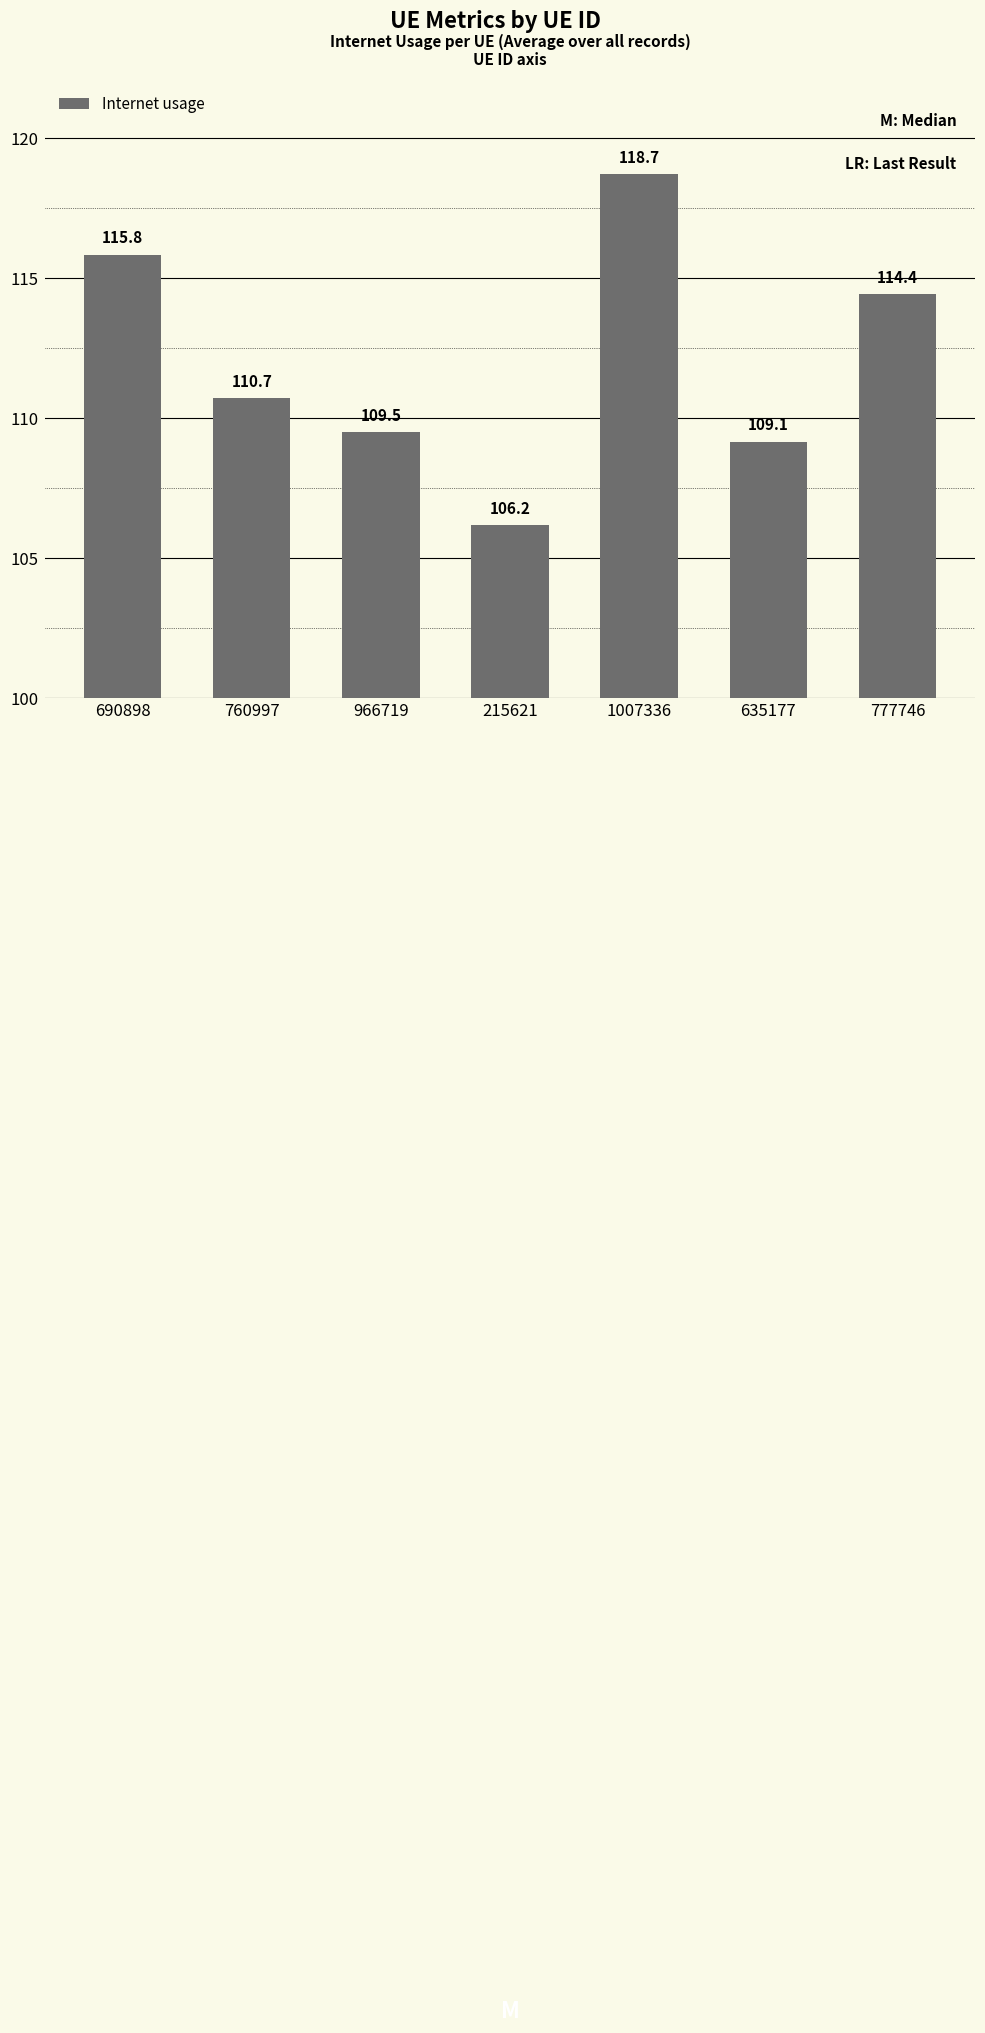

What is the value of the 7th bar from the left?

114.4